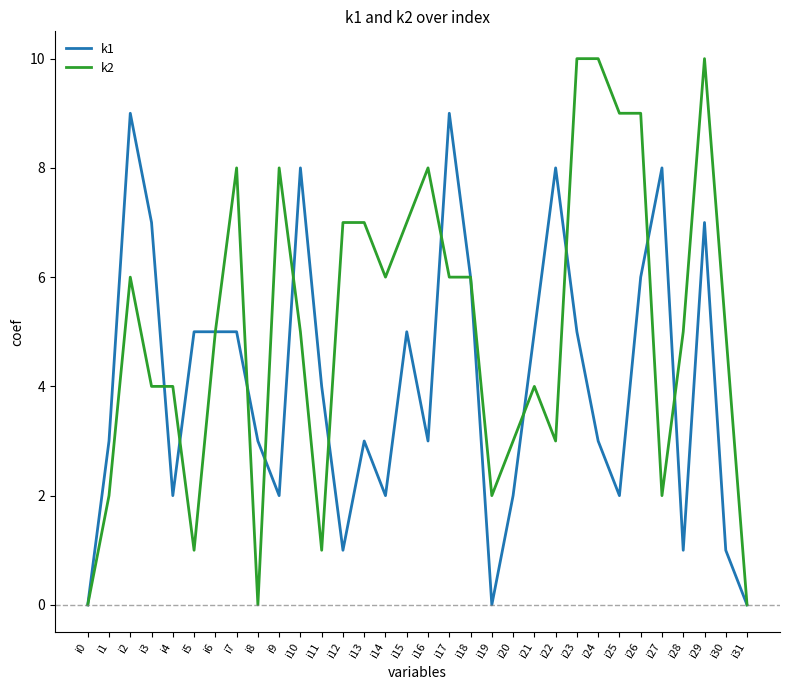

How many lines are shown in the chart?

2